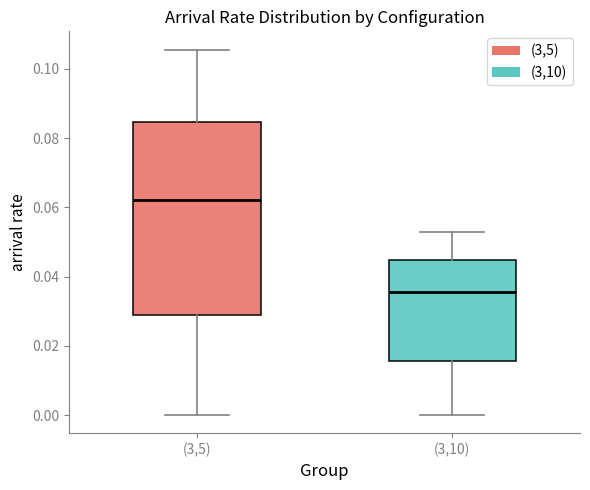

Reading left to right, read every box against the y-axis: the position of its median line, the range the box covers, and the ends of its whiskers. The values are not printed on the chart, so give them approximately, as read against the axis.

(3,5): median 0.062, box 0.028 to 0.084, whiskers 0.000 to 0.106
(3,10): median 0.036, box 0.016 to 0.044, whiskers 0.000 to 0.052